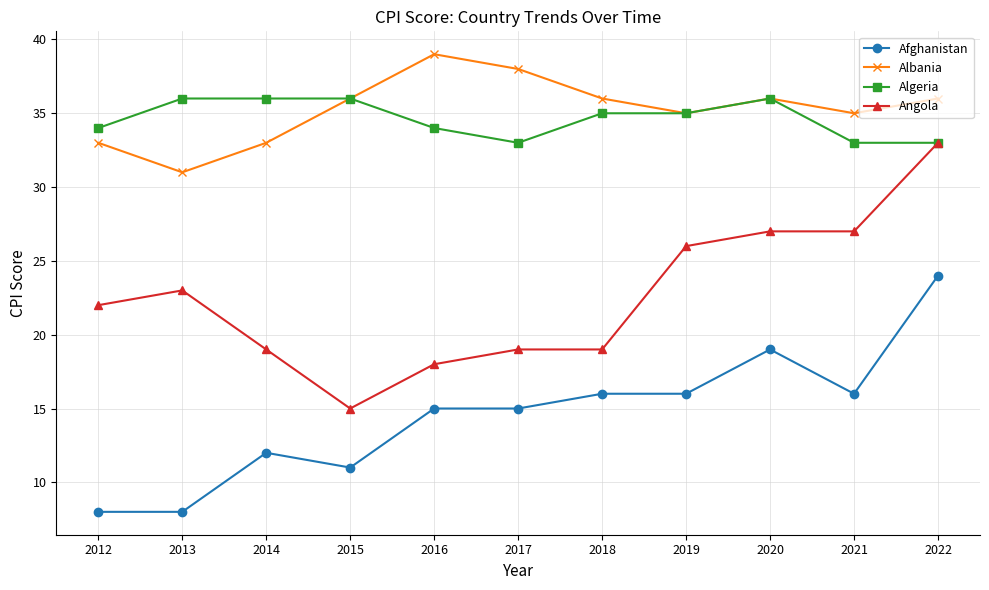

Rank the series by their maximum value, from lowest to highest.

Afghanistan, Angola, Algeria, Albania